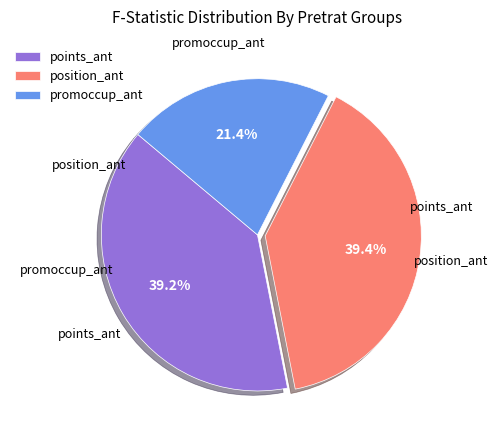

What percentage do position_ant and points_ant together represent?

78.6%